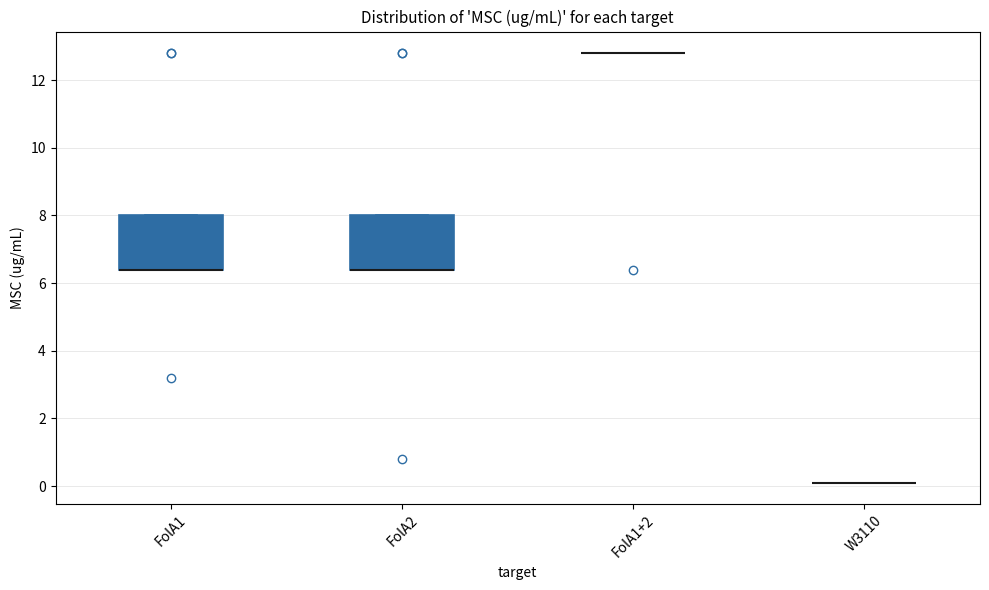

Where is the upper edge of the box for FolA2 on the y-axis? The values are not printed on the chart, so give them approximately, as read against the axis.

8.0